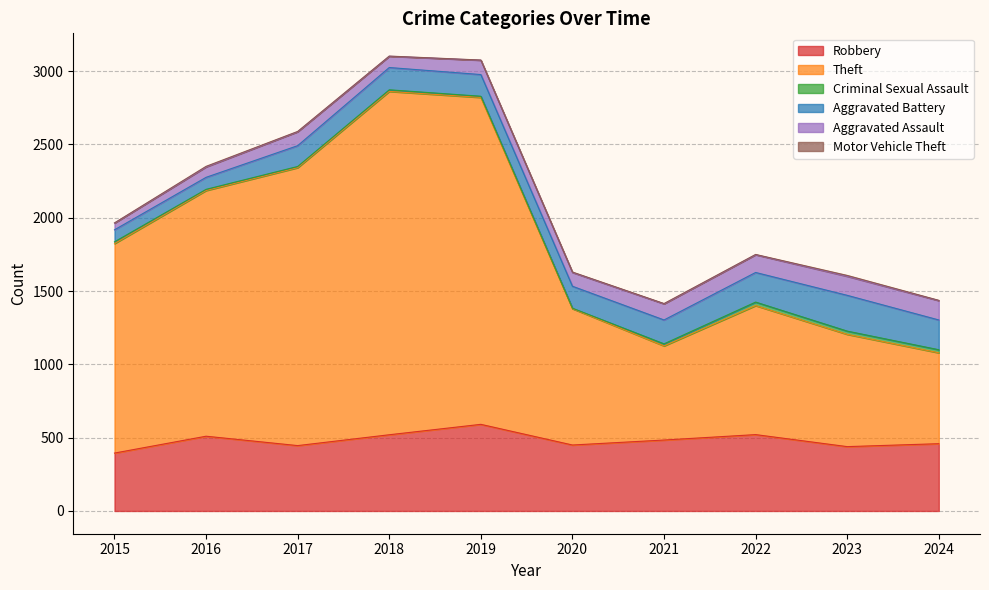

Where is Aggravated Battery nearest to the value 163?

2021